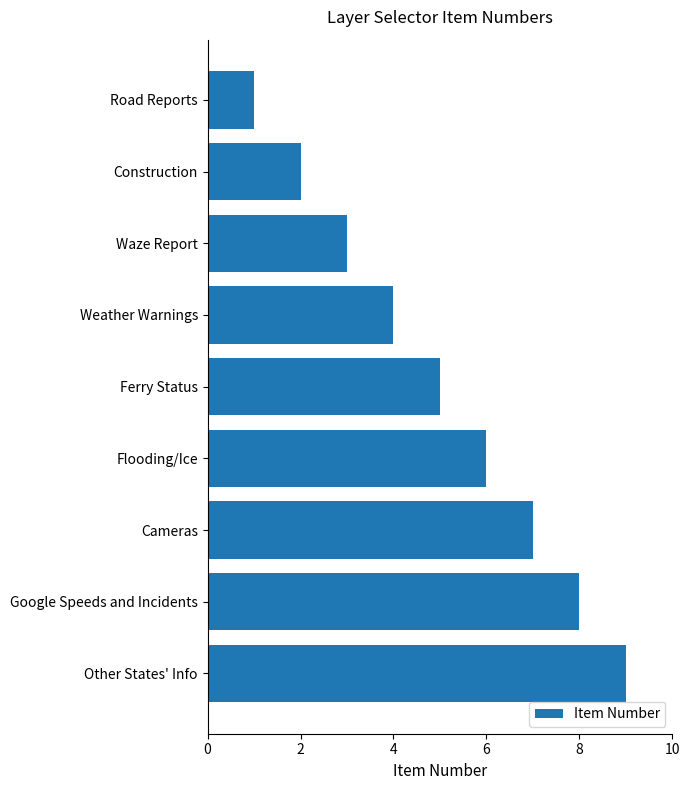

True or false: the data shows 3 at Cameras.

False